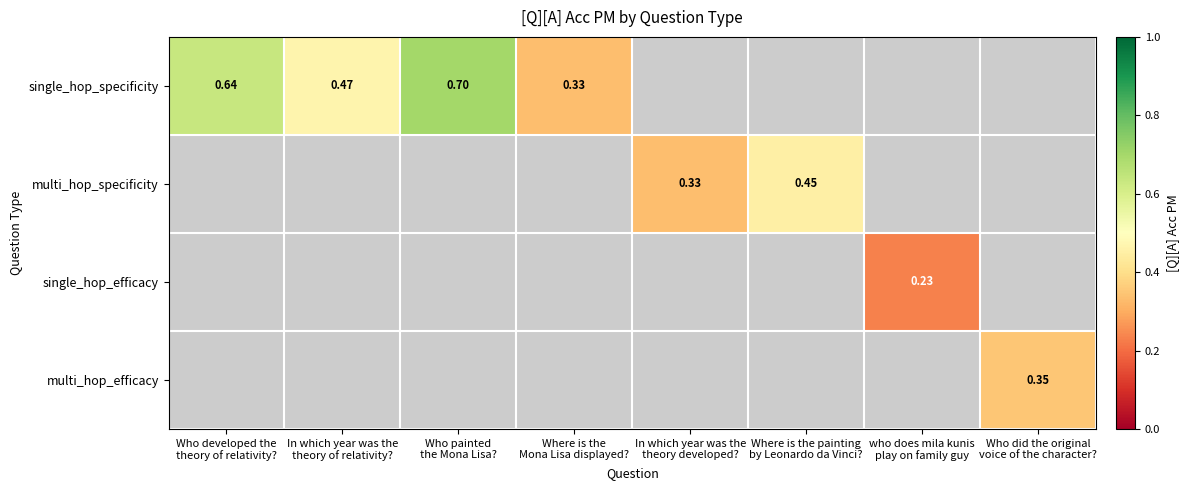

Which series has the largest range (max minus min)?

single_hop_specificity